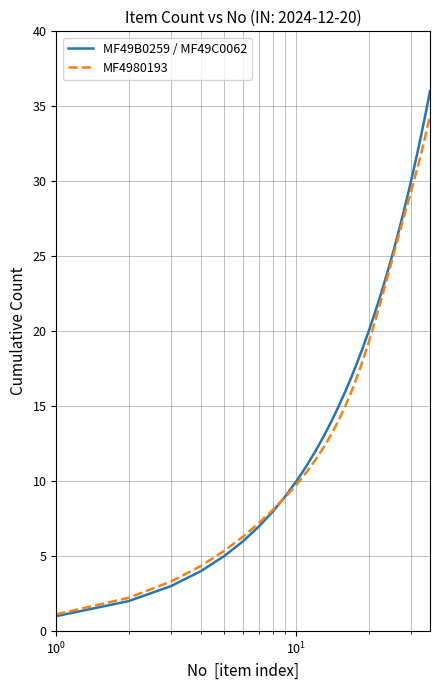

What is the minimum value for MF4980193?

1.1